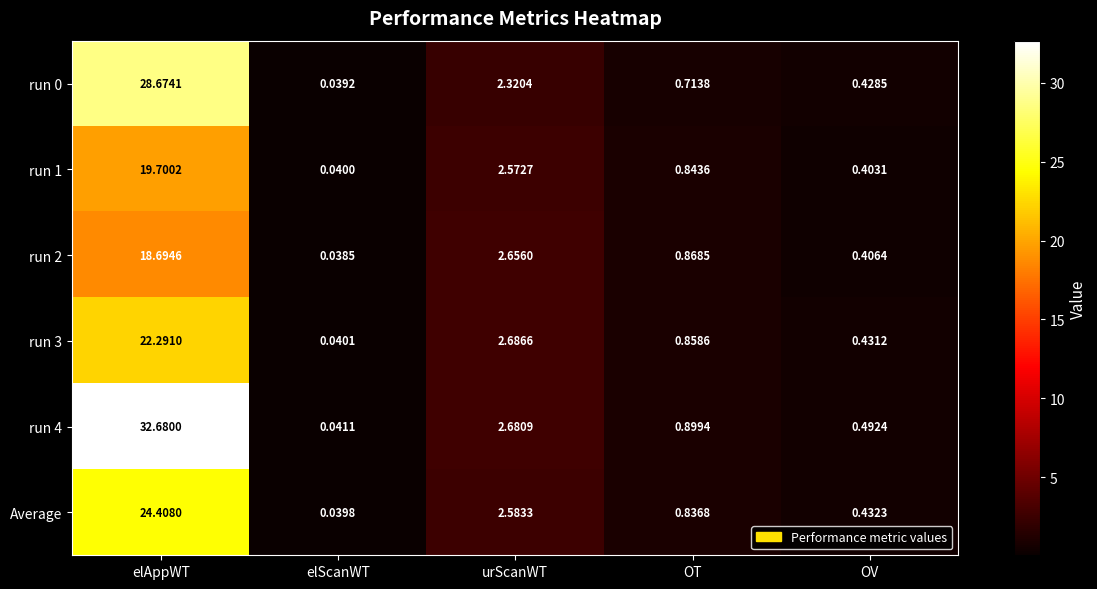

How many categories are shown in the chart?

5